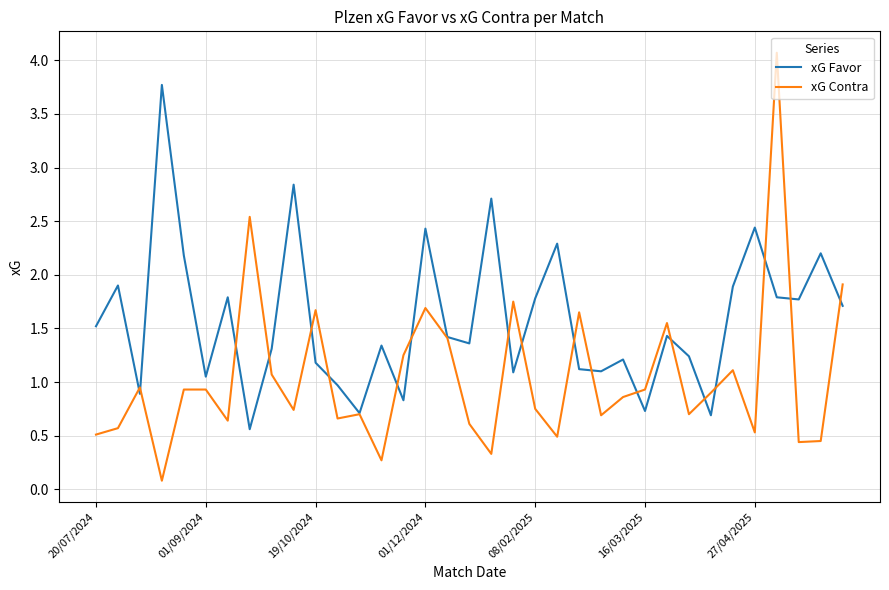

How many distinct data groups are displayed?

2